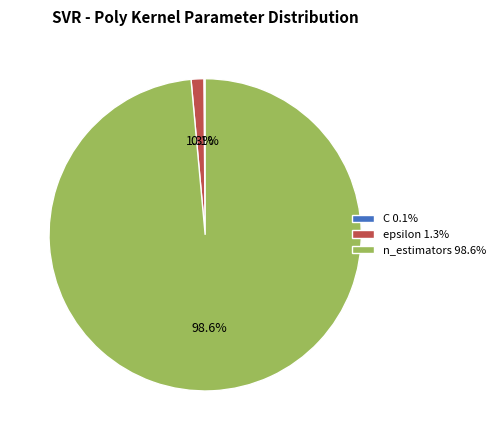

Is epsilon the majority of the pie?

No